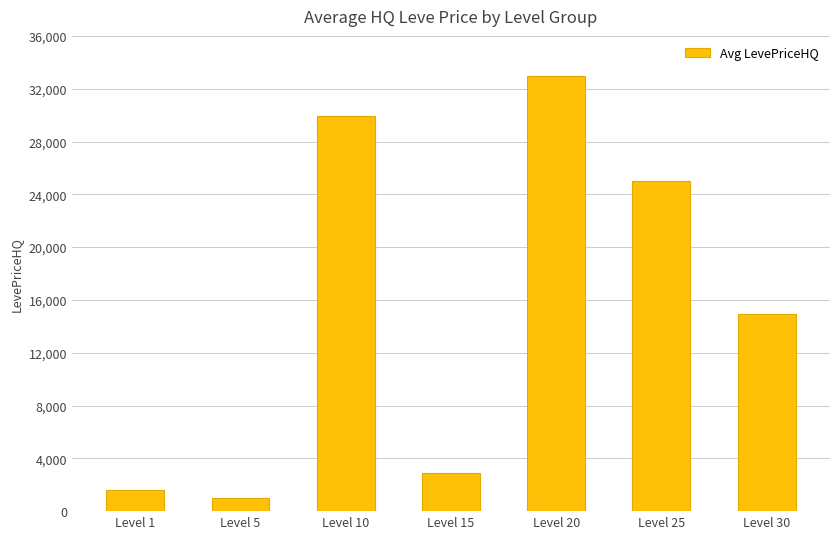

Reading right to left, list all the values displayed in this chart.

14970.4	24999.5	32997.0	2900.0	29949.5	1026.5	1599.7